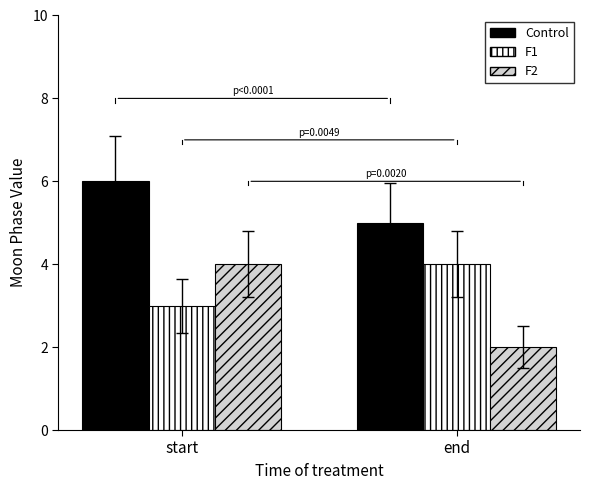

What is the average value of the Control series?

6